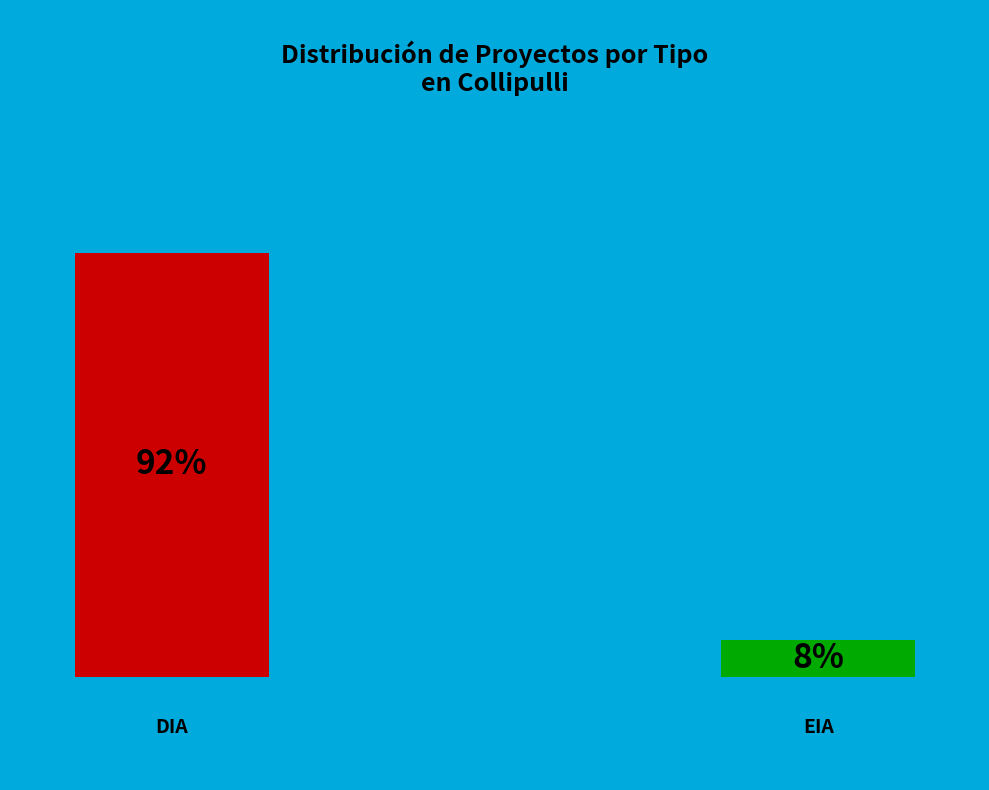

How many segments does this pie chart have?

2